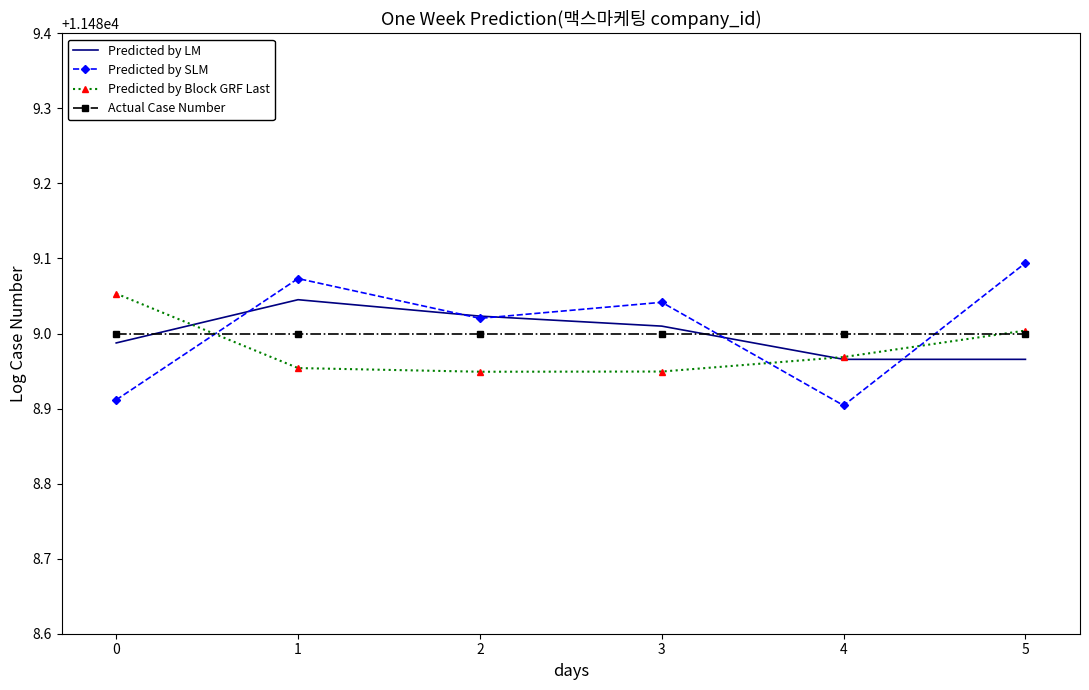

What are all the series names shown in the legend?

Predicted by LM, Predicted by SLM, Predicted by Block GRF Last, Actual Case Number